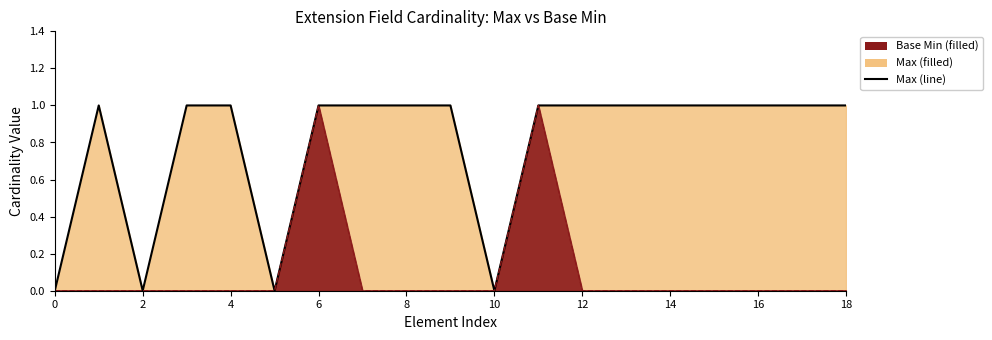

True or false: Max (line) and Base Min (line) cross at least once.

False